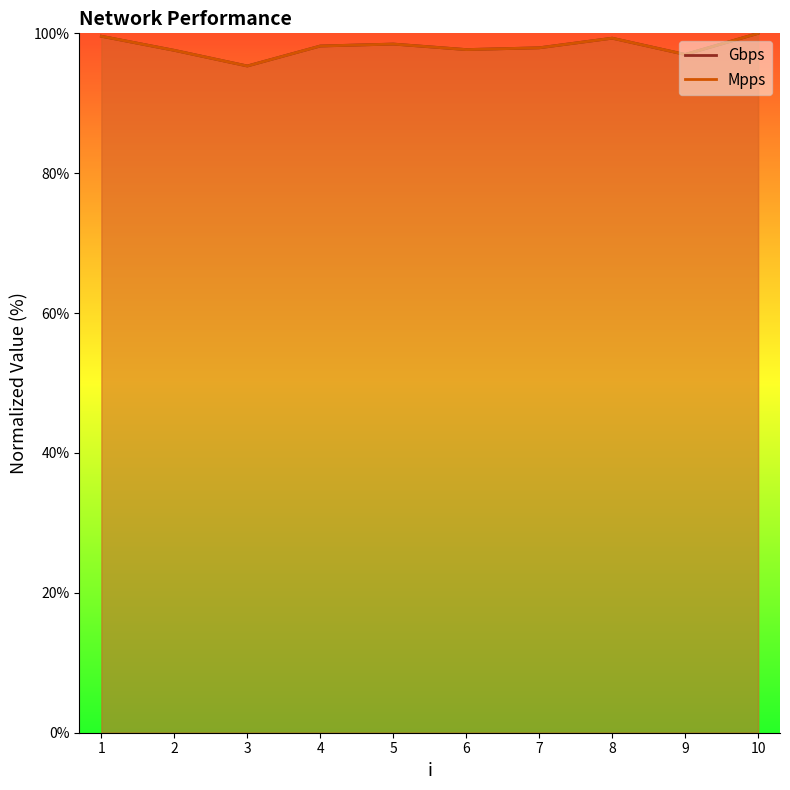

True or false: Mpps and Gbps intersect in this chart.

False